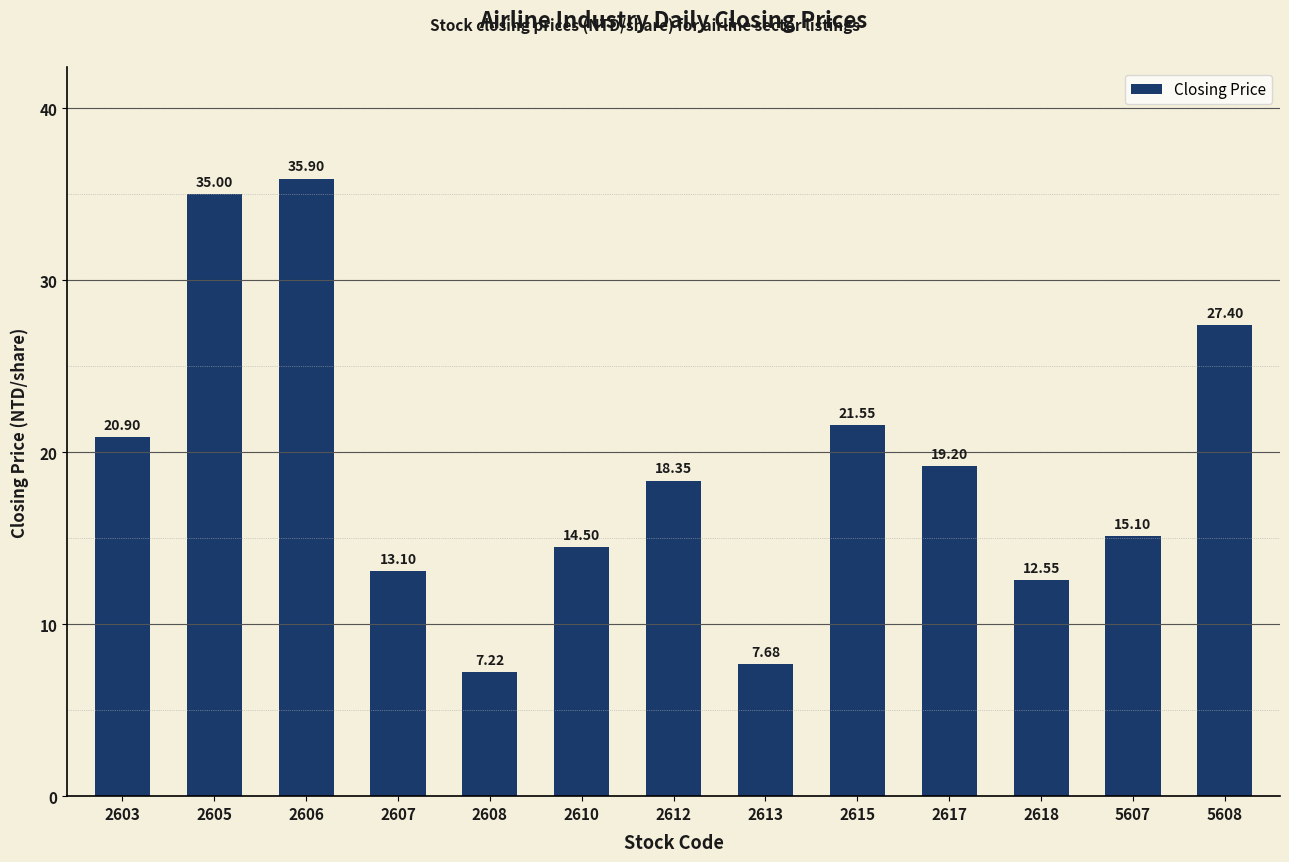

What is the sum of the values at 2605 and 2612?

53.4